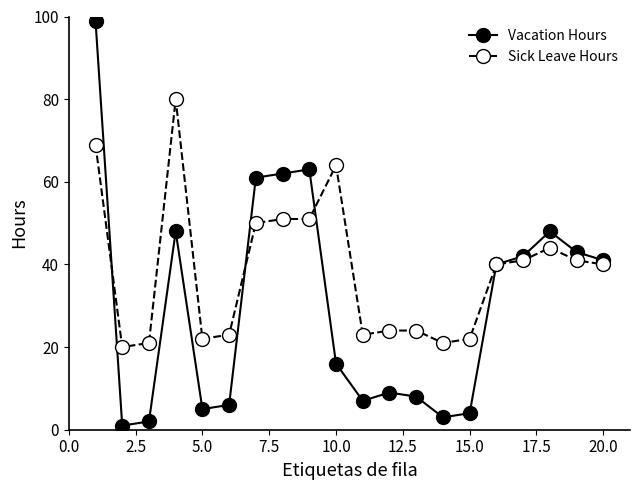

In Vacation Hours, how many points are lower than both neighbors (excluding endpoints)?

4